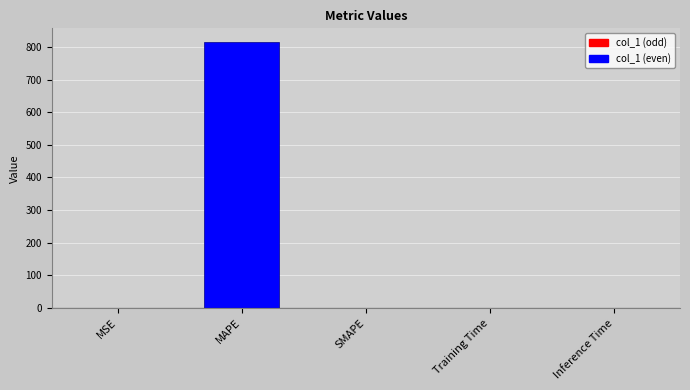

How many values exceed 0?

4